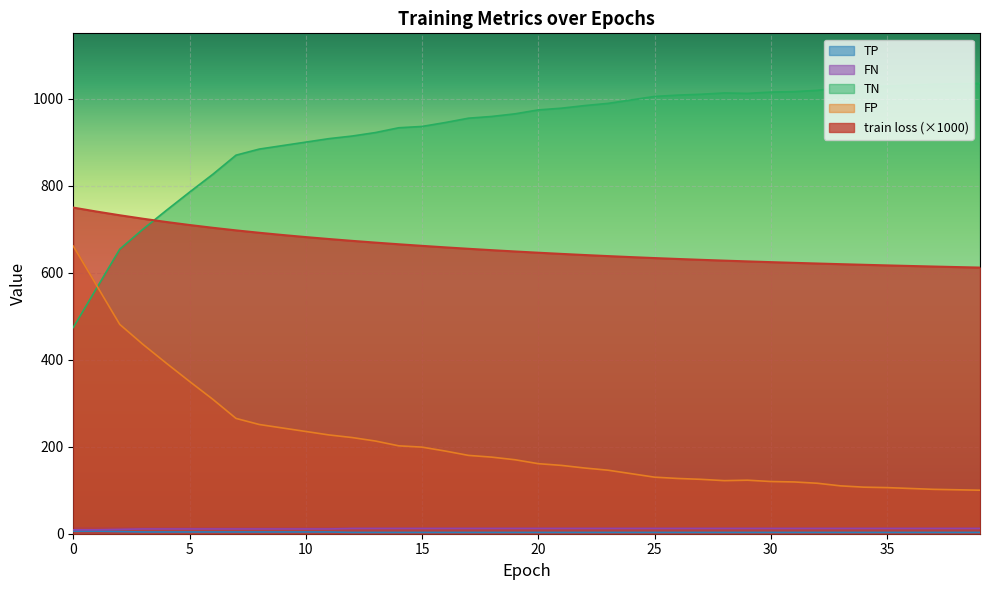

In TN, how many points are higher than both neighbors (excluding endpoints)?

1